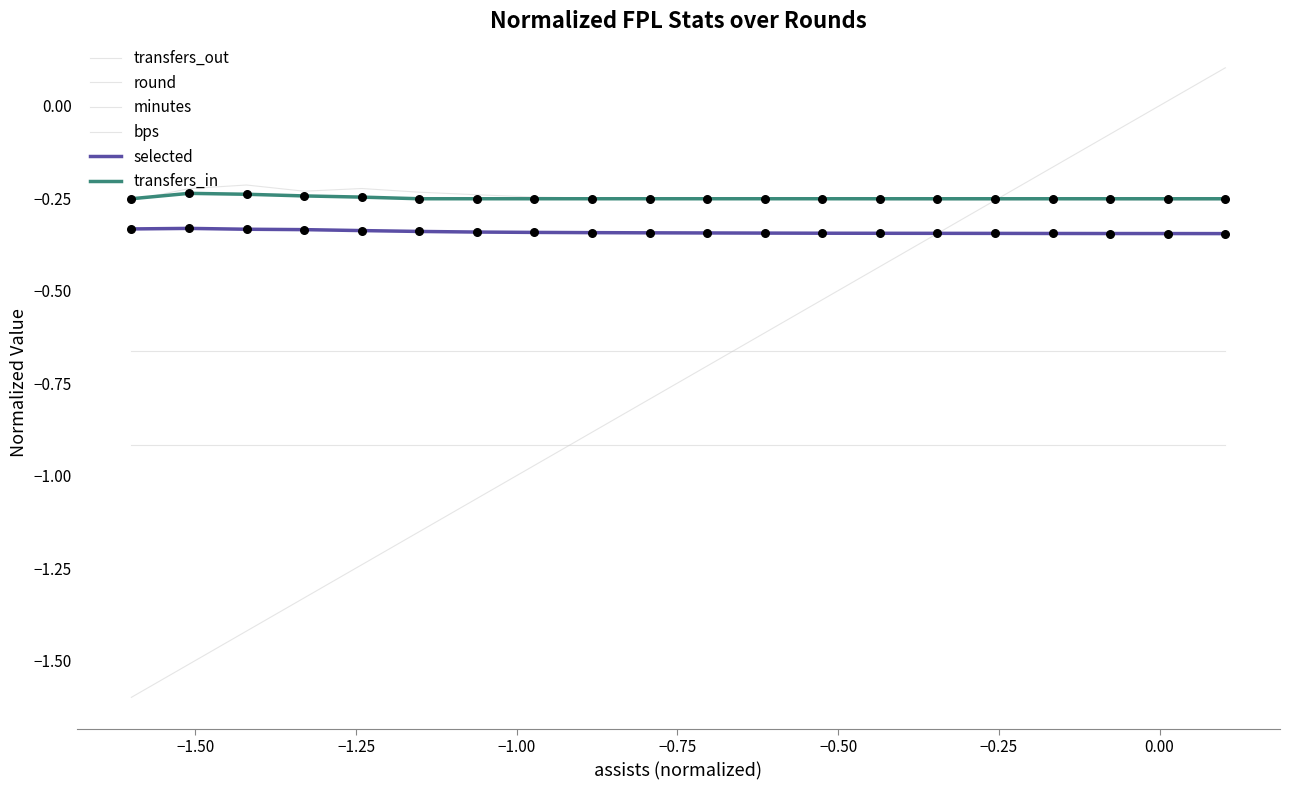

Does the chart have visible grid lines?

No